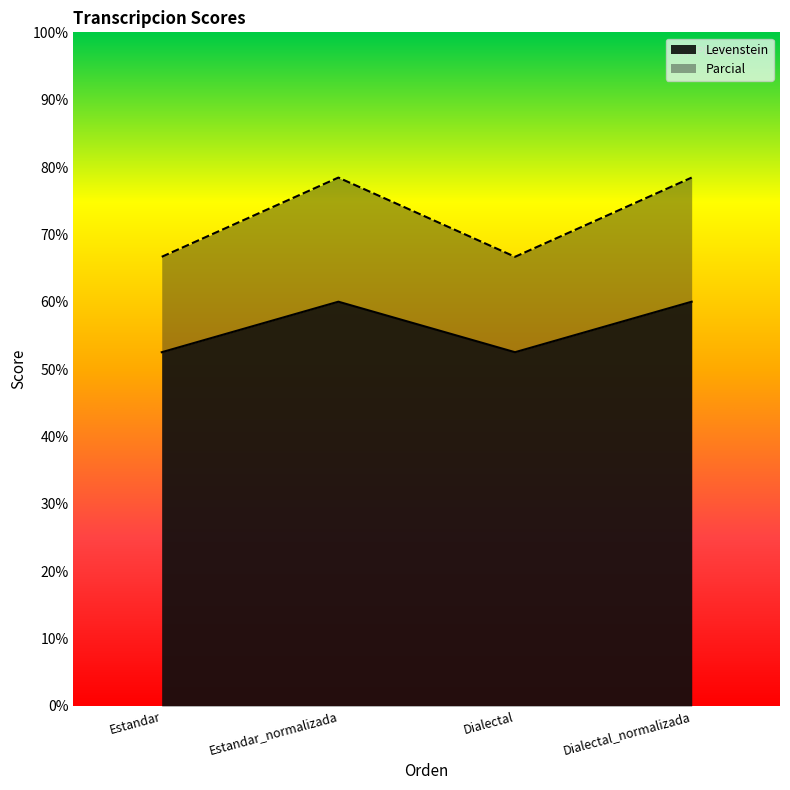

Where does the Levenstein series first go above 78?

Estandar_normalizada